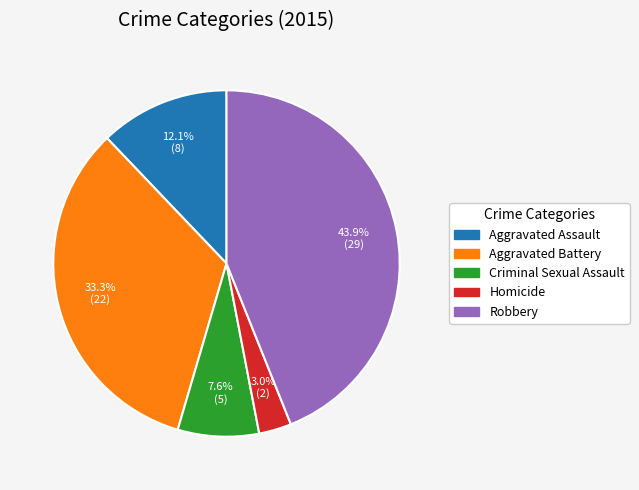

Between Criminal Sexual Assault and Aggravated Battery, which is larger?

Aggravated Battery